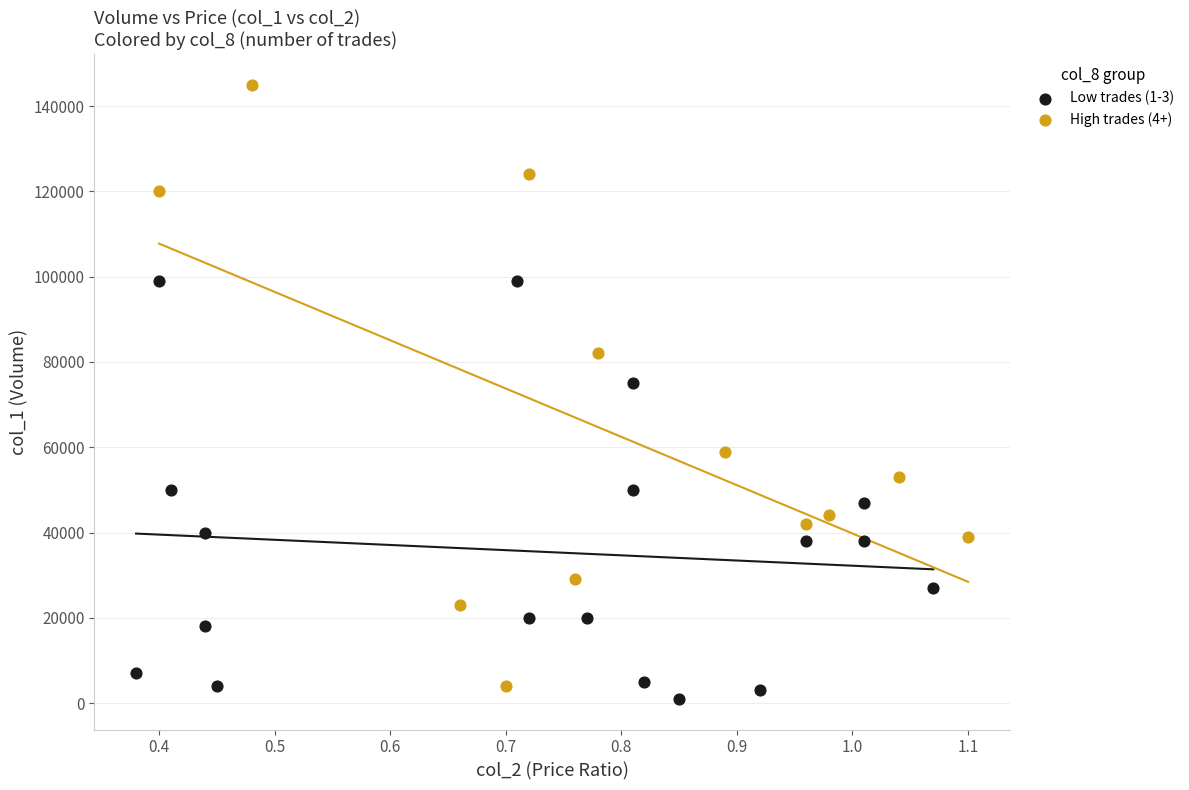

Which series has the largest Y range (max minus min)?

High trades (4+)